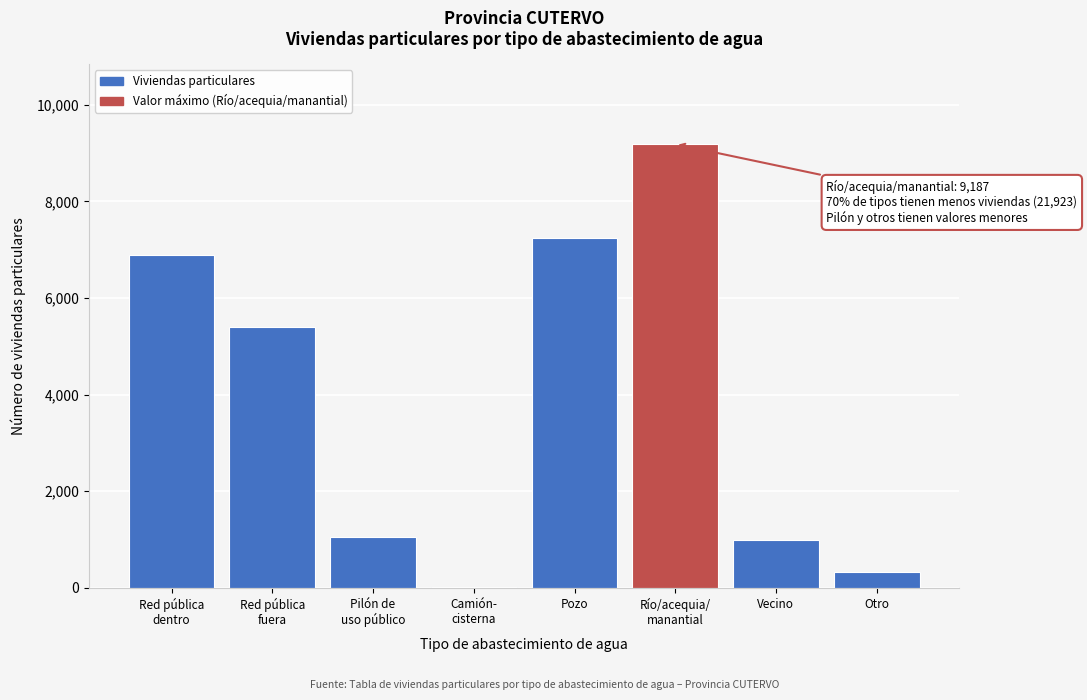

What is the sum of all values?

31110